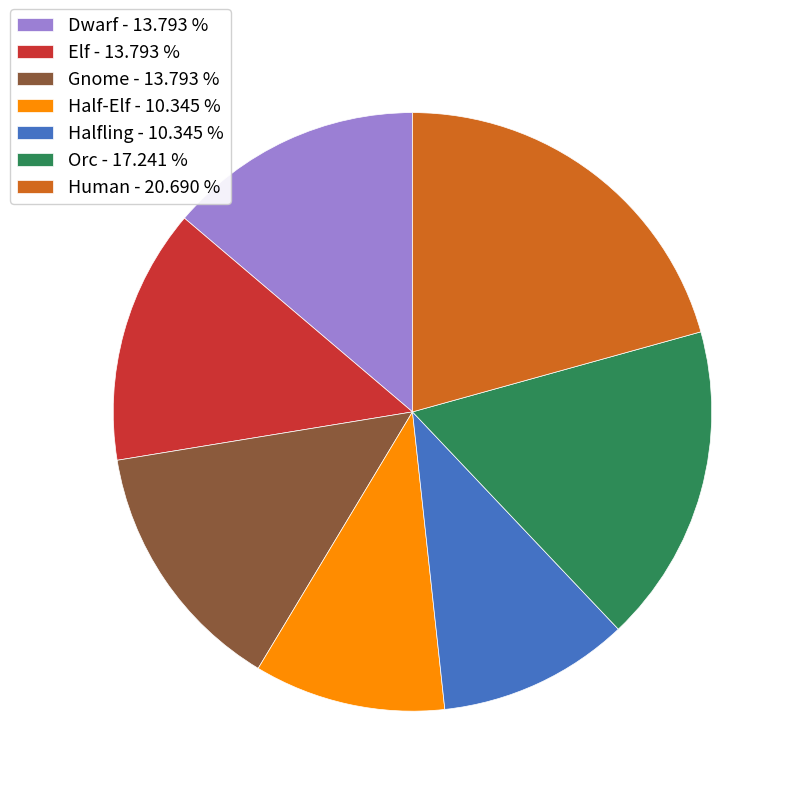

Is Halfling - 10.345 % the majority of the pie?

No